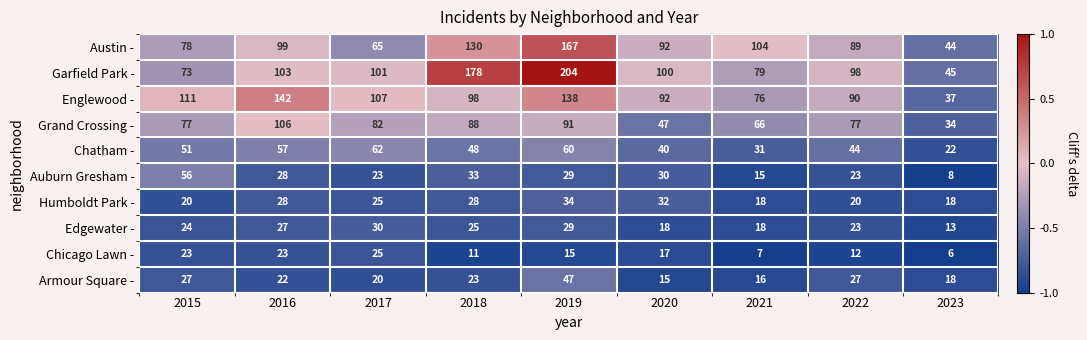

List the series in order of their peak value, highest first.

Garfield Park -, Austin -, Englewood -, Grand Crossing -, Chatham -, Auburn Gresham -, Armour Square -, Humboldt Park -, Edgewater -, Chicago Lawn -